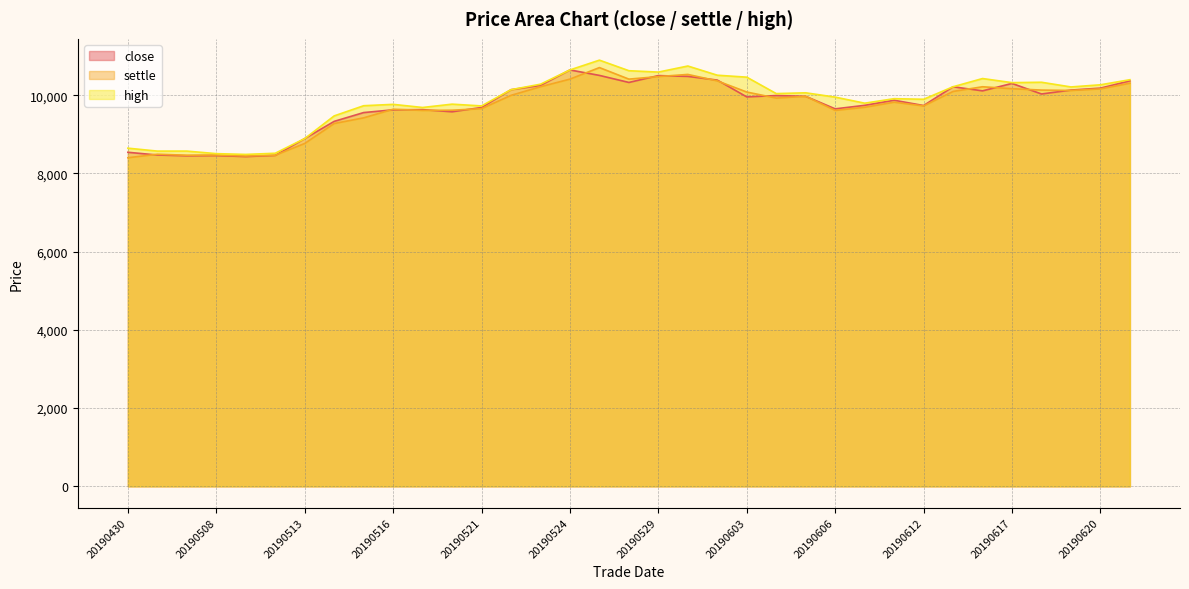

Is it true that close equals 14195 at 20190620?

False